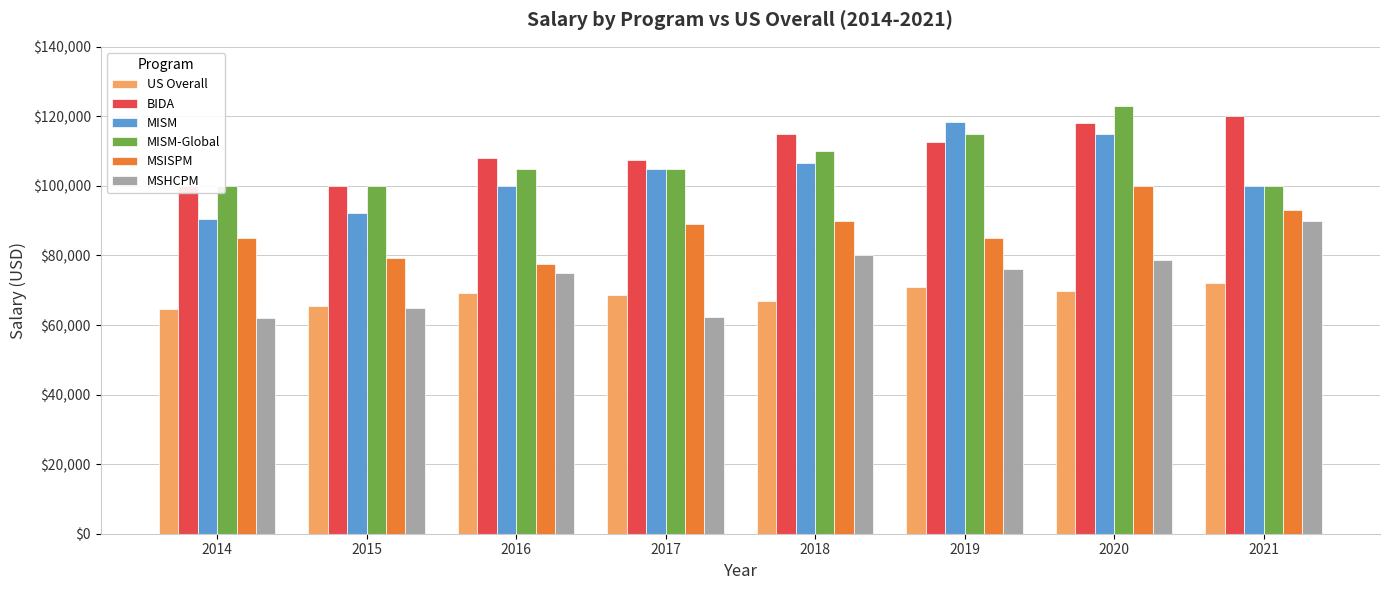

Count the number of data series in this chart.

6